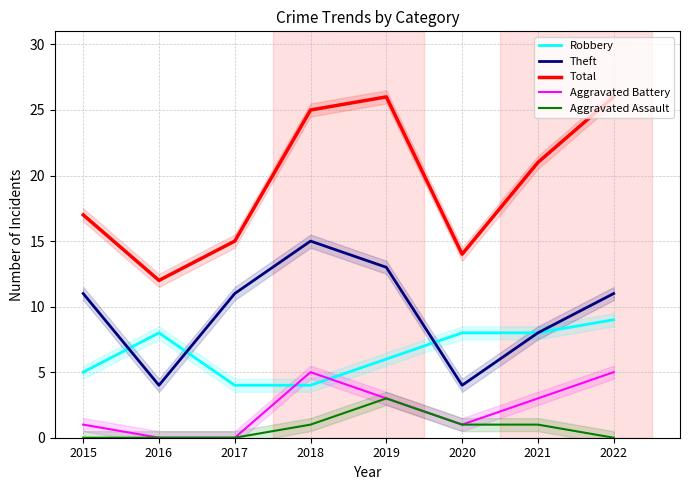

Reading left to right, list all the values displayed in this chart.

Robbery: 5	8	4	4	6	8	8	9
Theft: 11	4	11	15	13	4	8	11
Total: 17	12	15	25	26	14	21	26
Aggravated Battery: 1	0	0	5	3	1	3	5
Aggravated Assault: 0	0	0	1	3	1	1	0